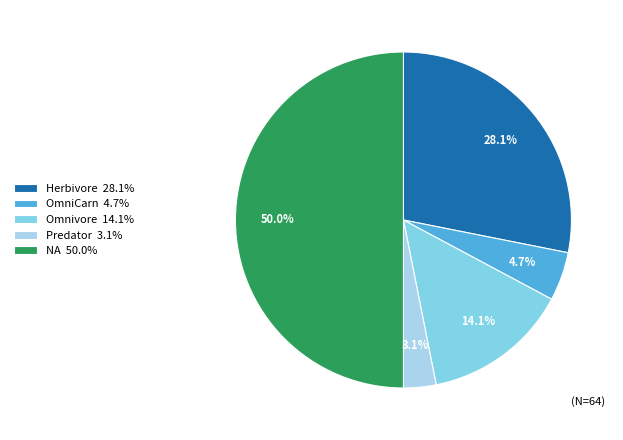

How many slices are in this pie chart?

5